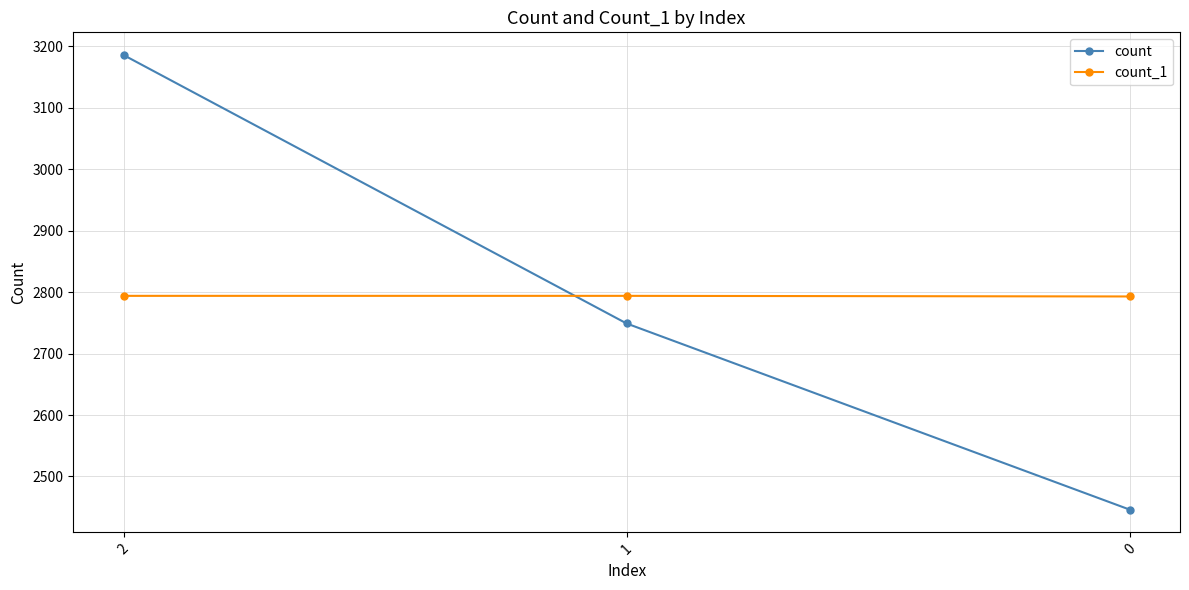

What are all the series names shown in the legend?

count, count_1